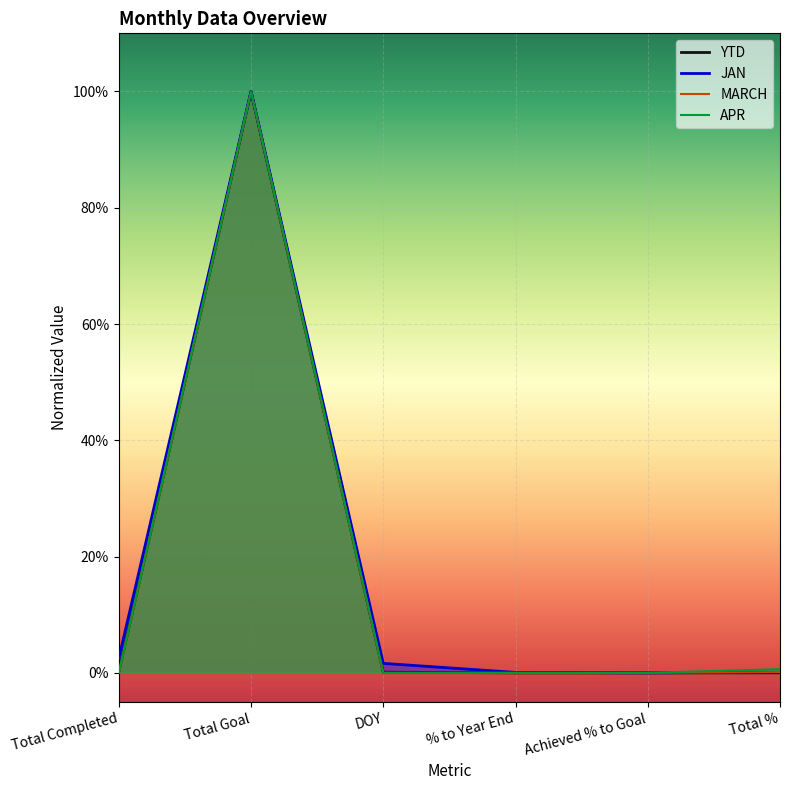

Which category has the lowest value in the MARCH series?

Total Completed